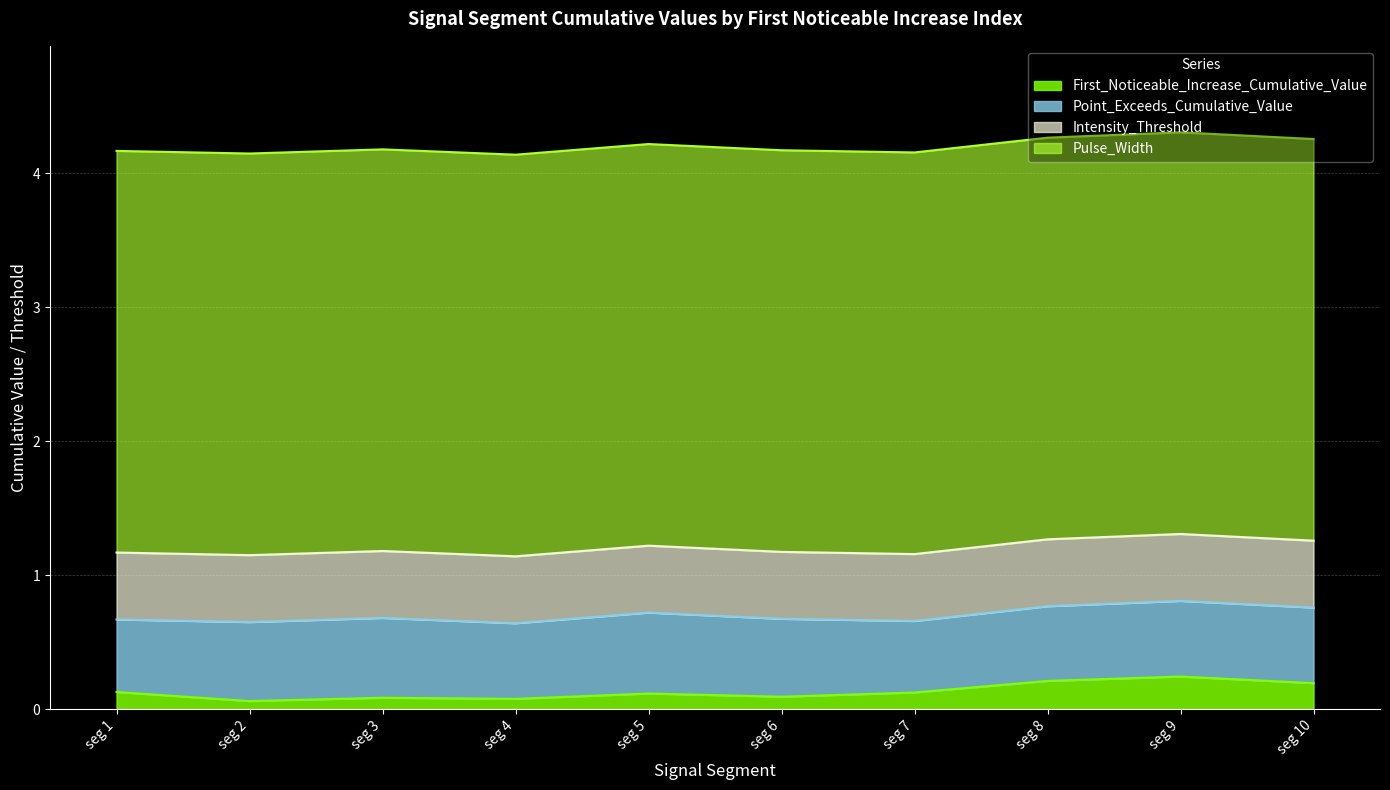

True or false: First_Noticeable_Increase_Cumulative_Value and Point_Exceeds_Cumulative_Value cross at least once.

False